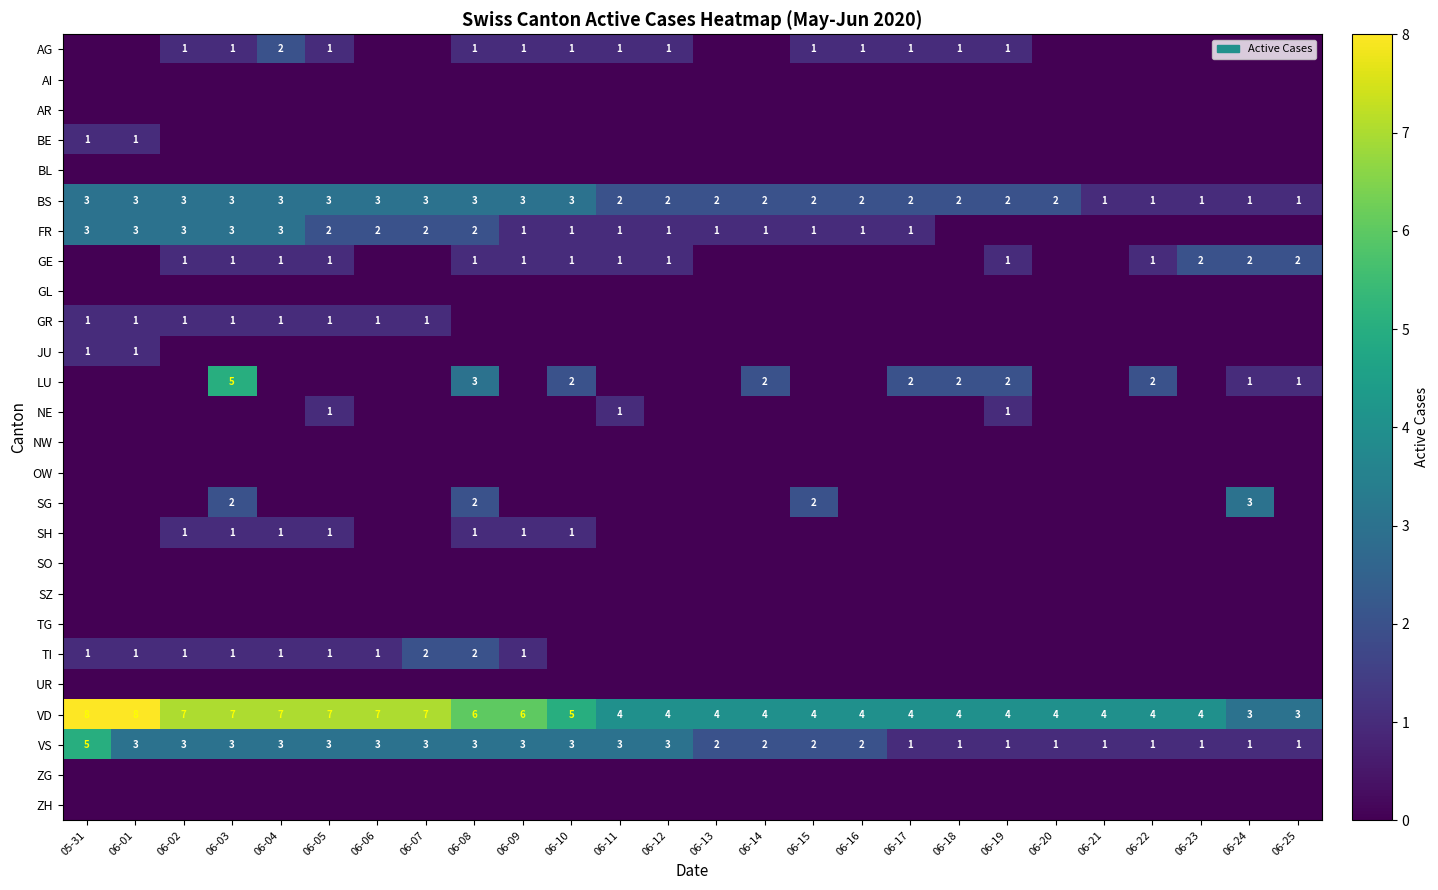

Which has a higher value, 05-31 or 06-02?

06-02